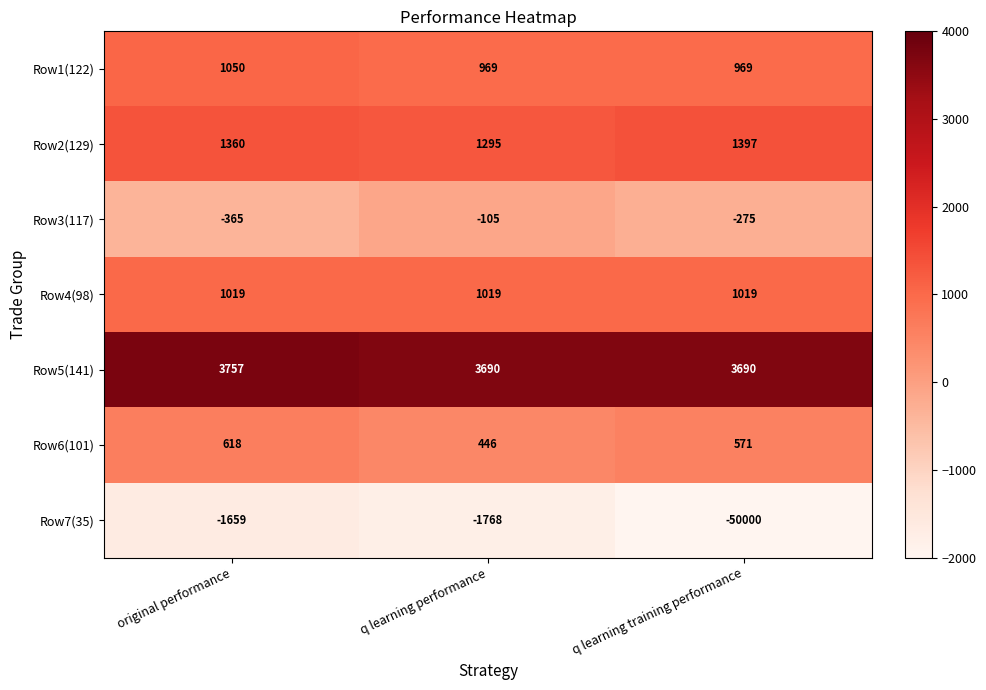

At which category does the chart reach its peak across all series?

original performance